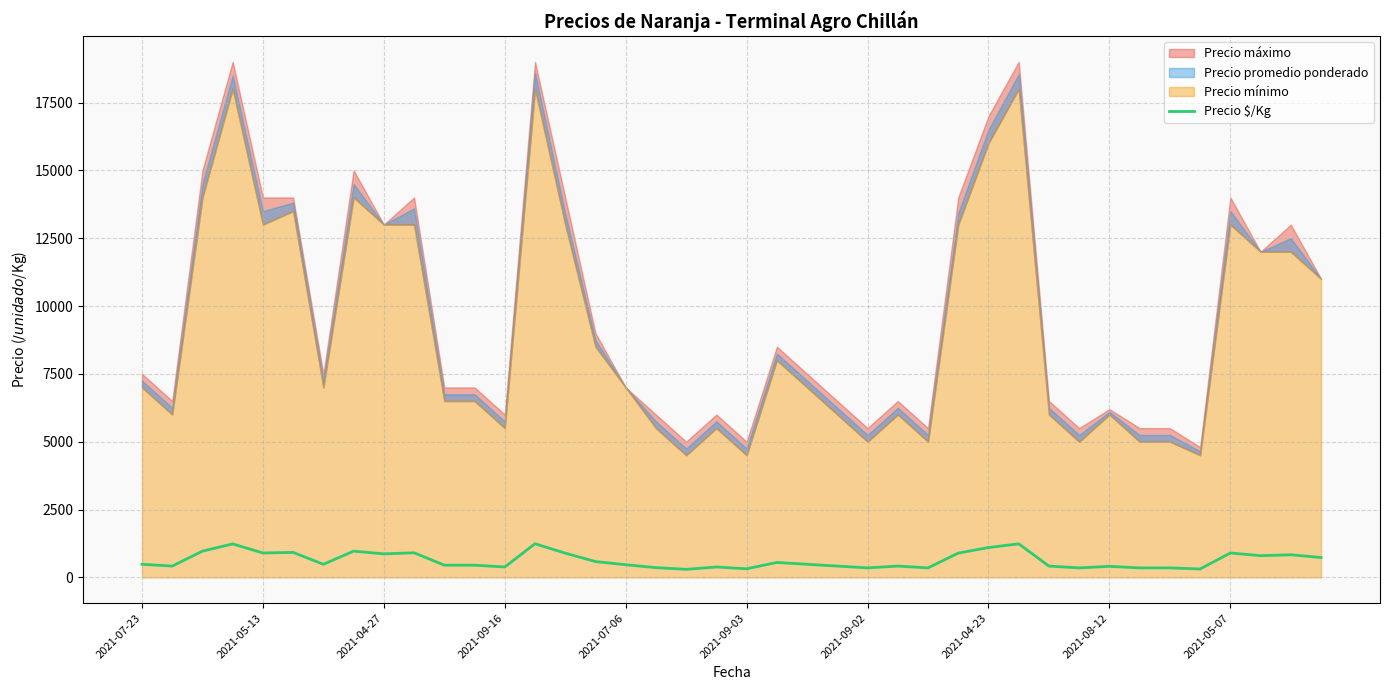

What is the highest value of the Precio $/Kg series?

1240